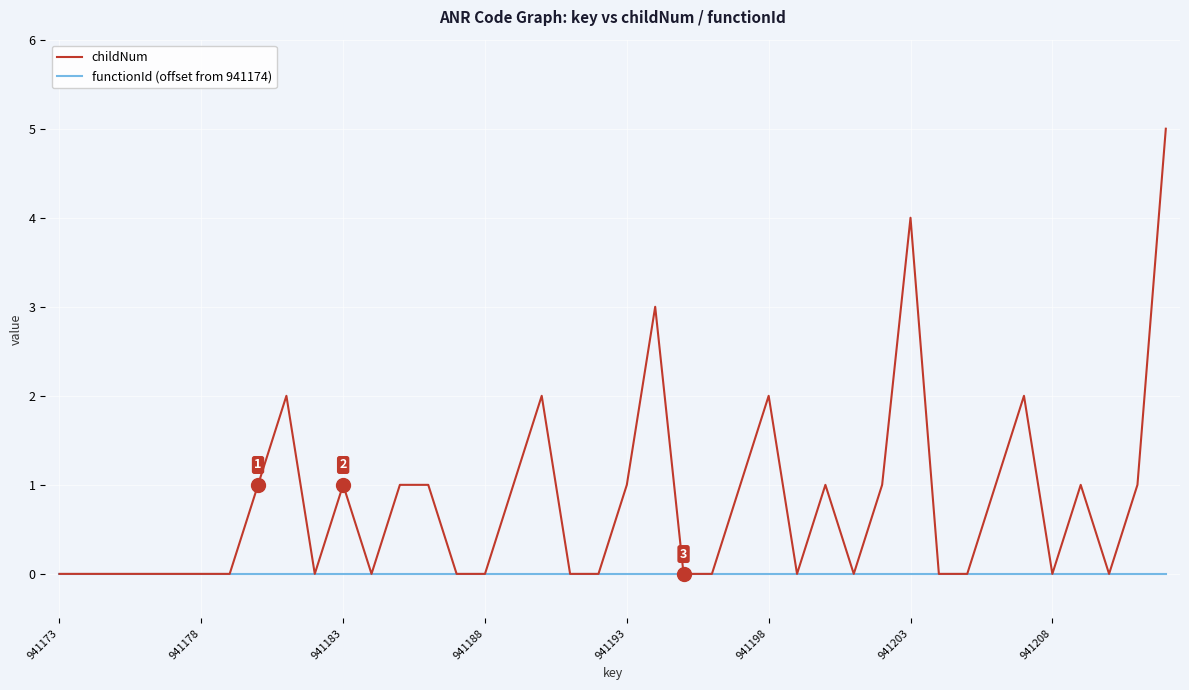

Rank the series by their average value, from highest to lowest.

childNum, functionId (offset from 941174)